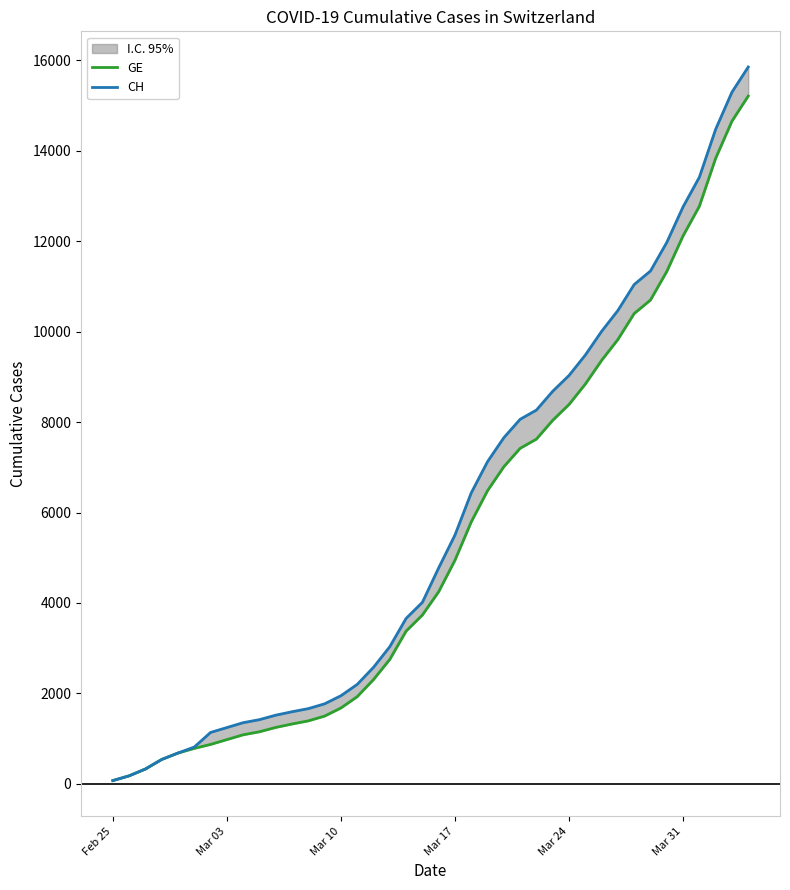

What is the total value across all series at Feb 25?

146